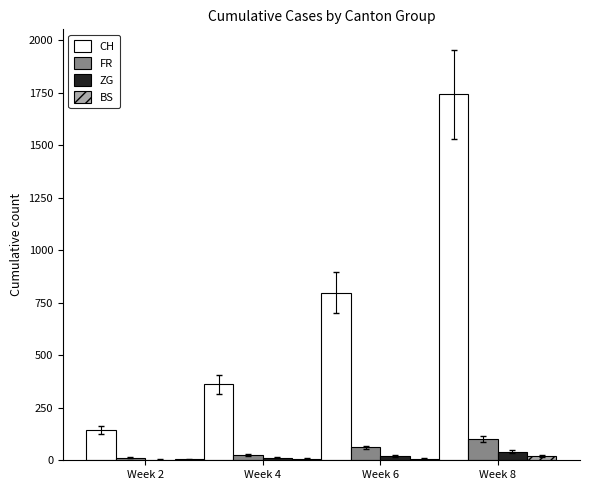

What is the difference between the BS values at Week 8 and Week 4?

14